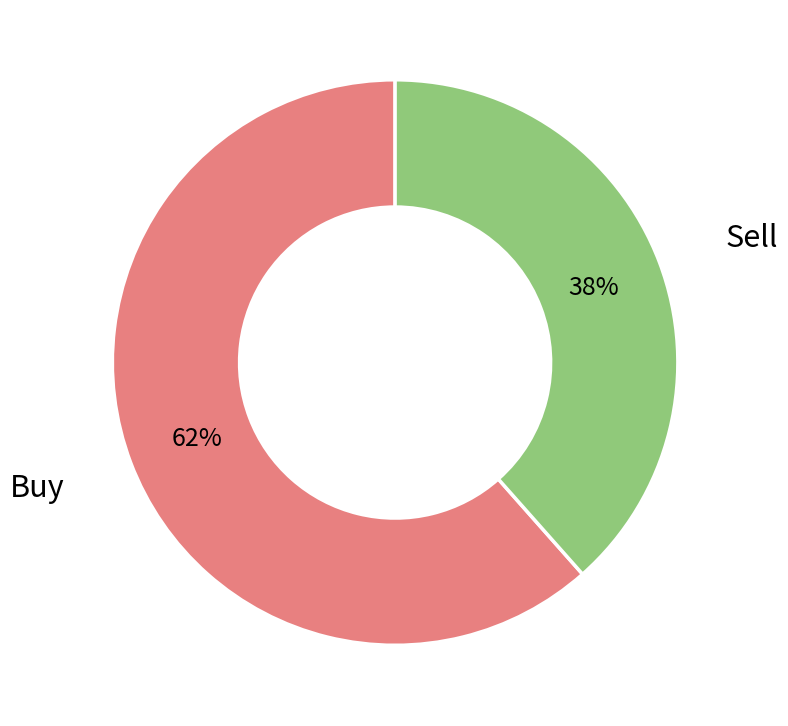

Combined, do Buy and Sell account for over 50%?

Yes